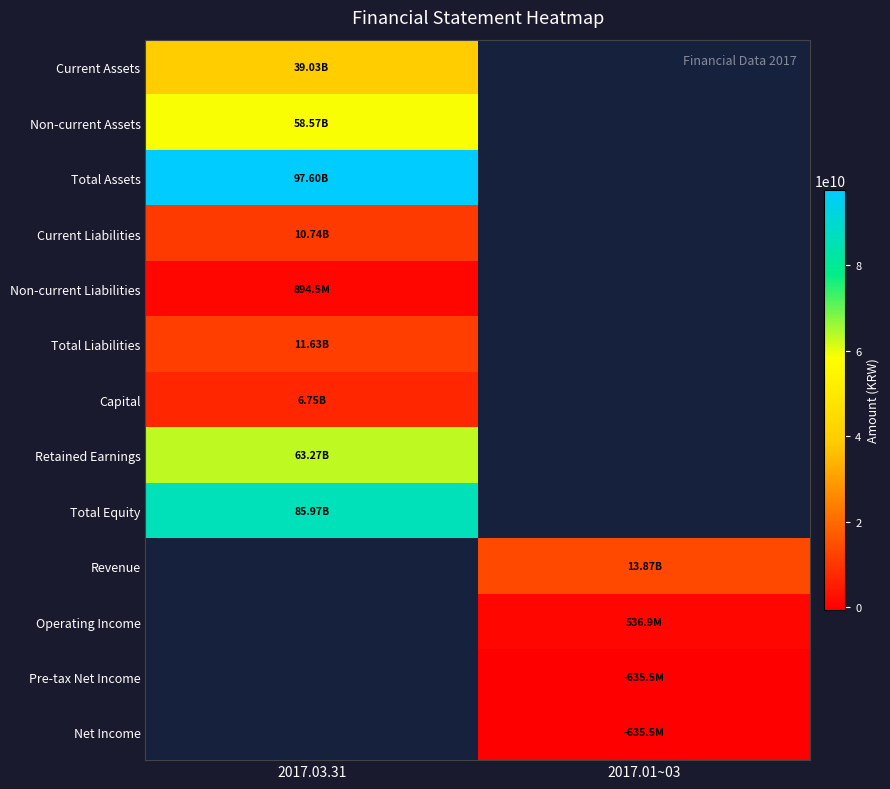

At how many categories does at least one series exceed 5243325322?

2